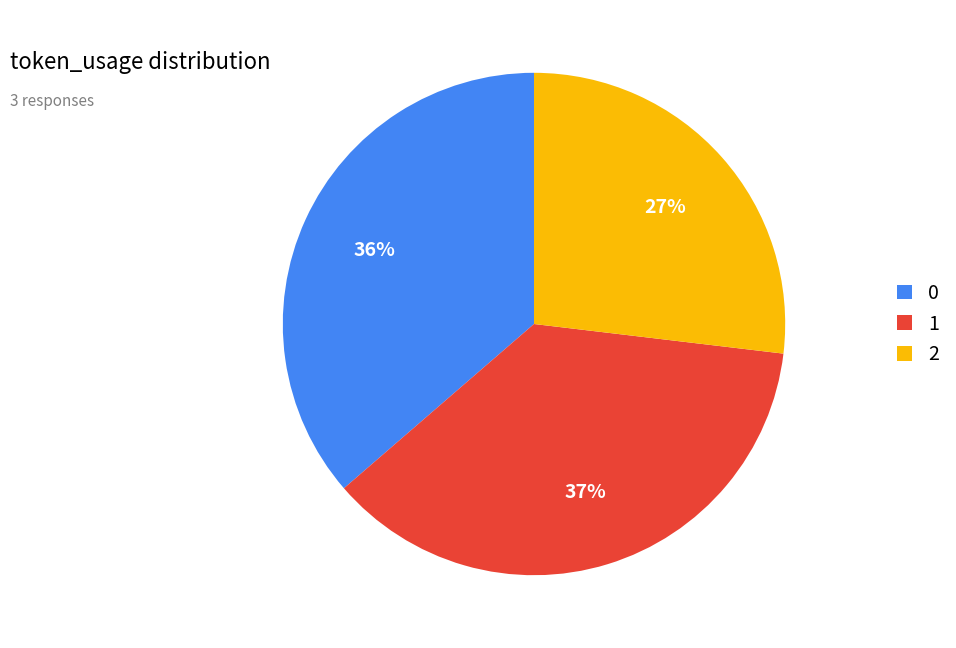

How many slices are in this pie chart?

3